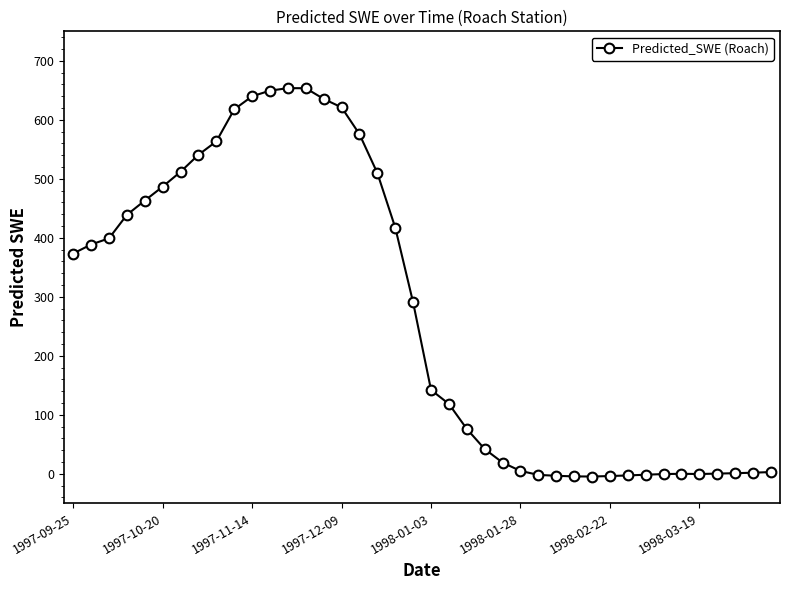

How many lines are shown in the chart?

1